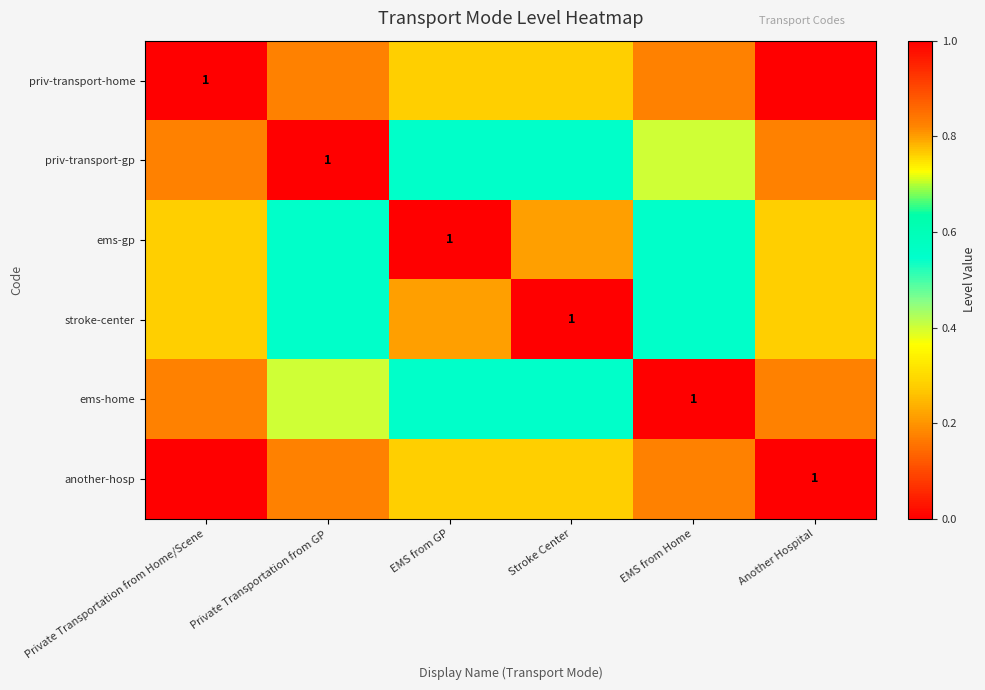

Where is ems-home nearest to the value 0?

Private Transportation from Home/Scene